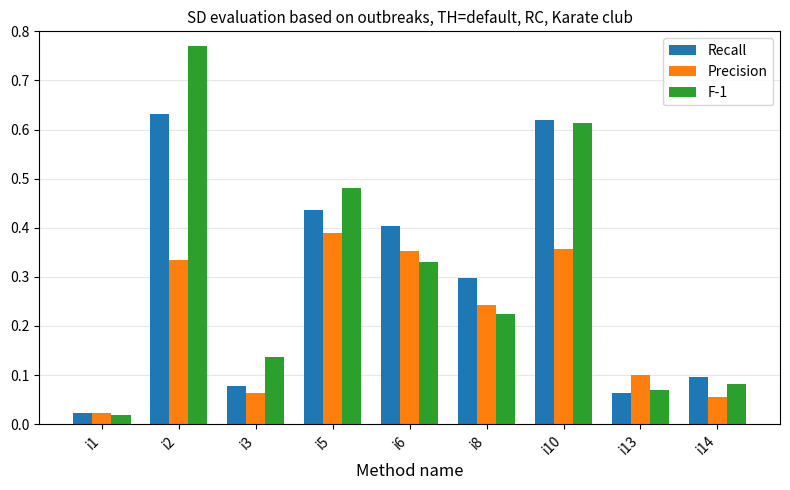

Which category has the lowest value across all series?

i1